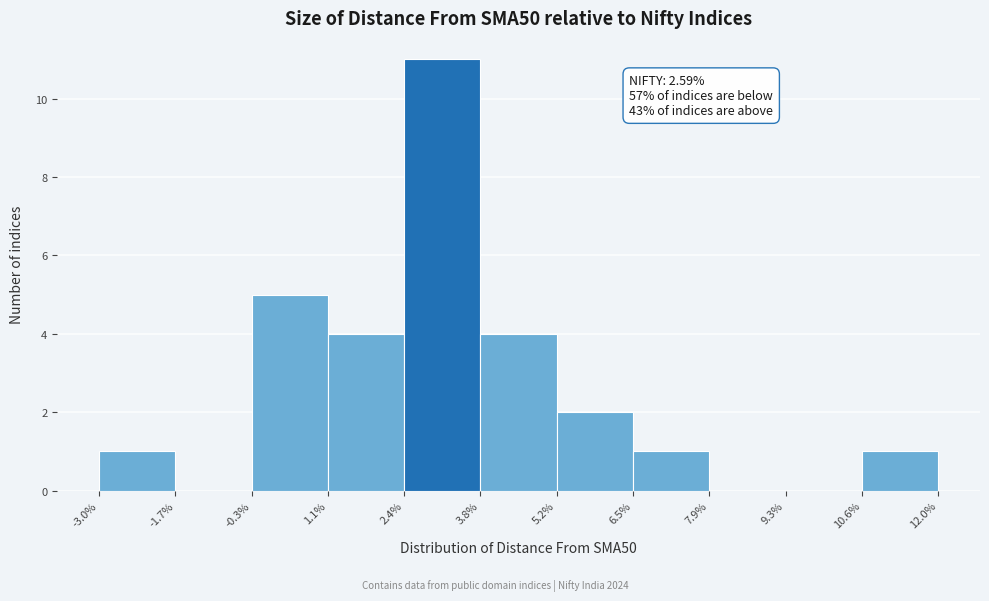

Which range on the x-axis has the tallest bar?

2.4% to 3.8%